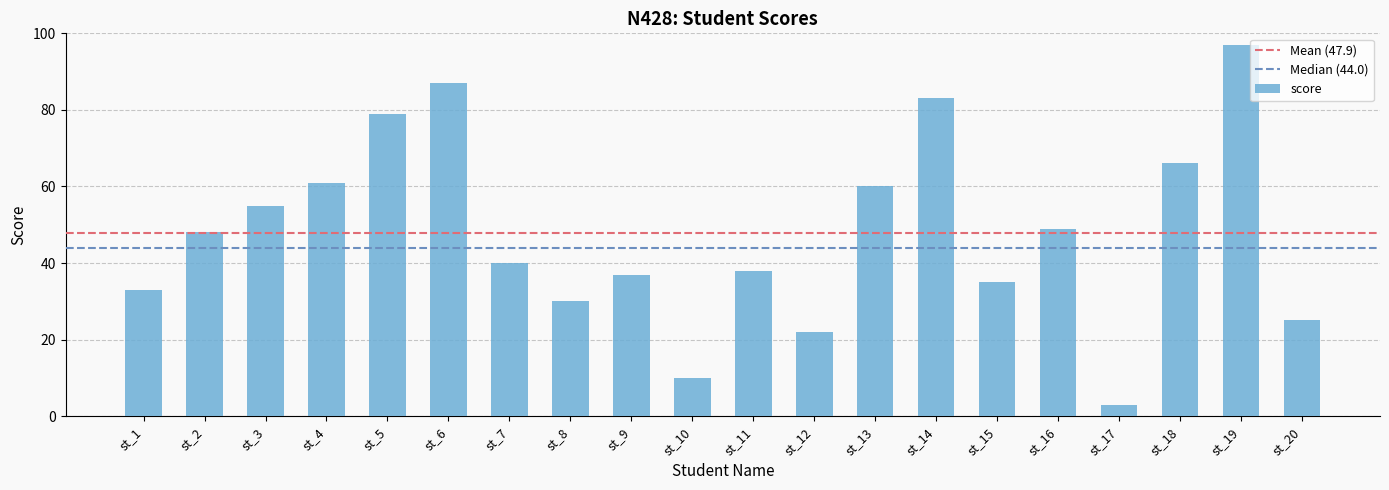

What is the difference between the maximum and second lowest values?

87